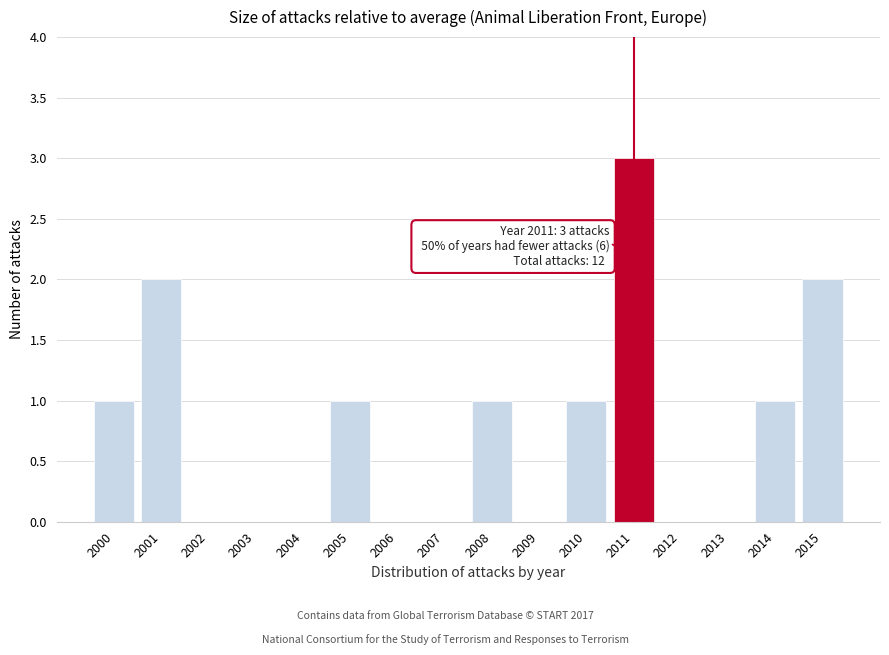

Reading right to left, transcribe all the data shown in this chart.

2015=2	2014=1	2013=0	2012=0	2011=3	2010=1	2009=0	2008=1	2007=0	2006=0	2005=1	2004=0	2003=0	2002=0	2001=2	2000=1